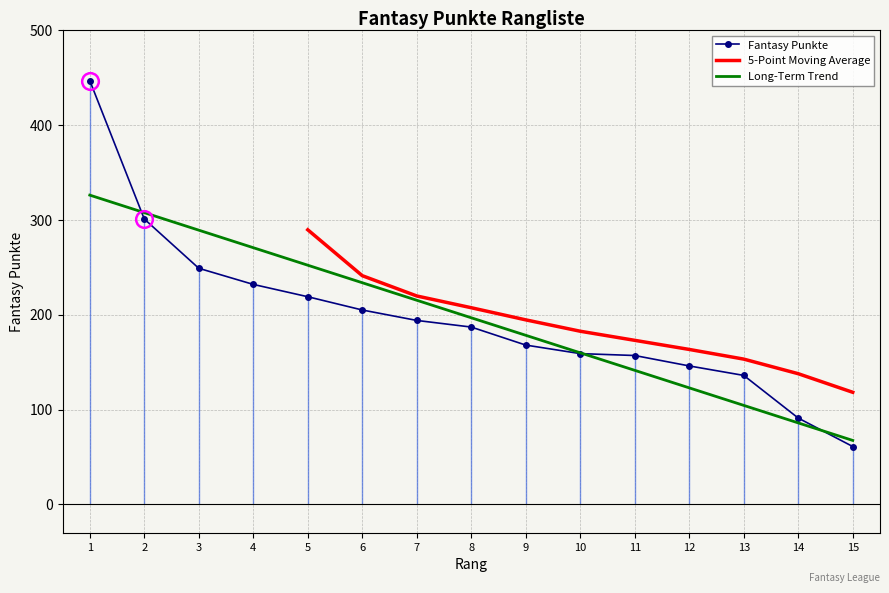

What is the value of the 3rd point from the left?

249